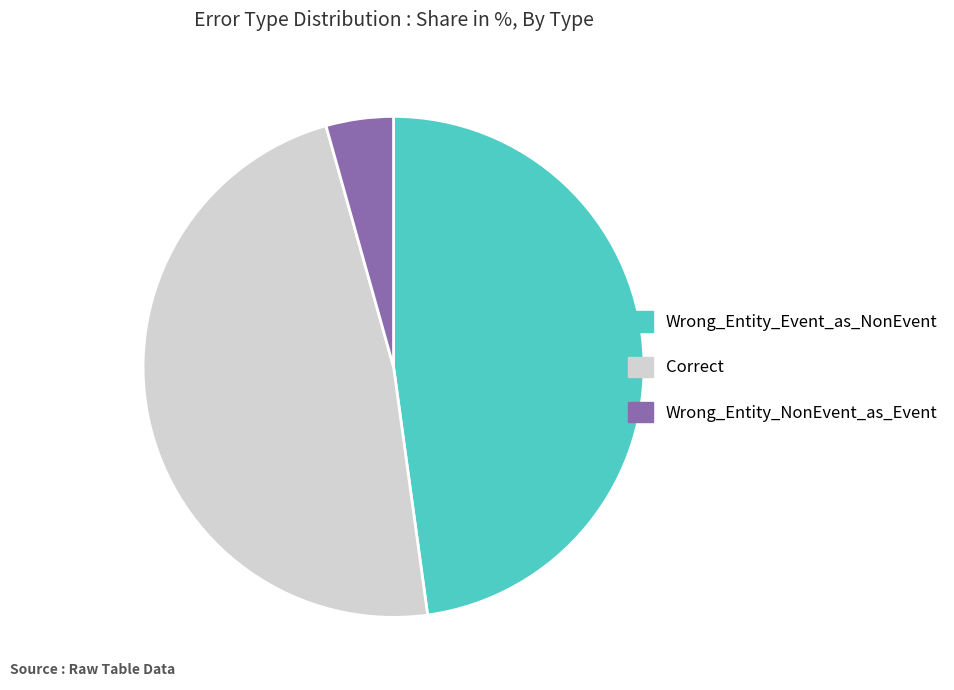

The Correct slice represents 48% of the pie. True or false?

True